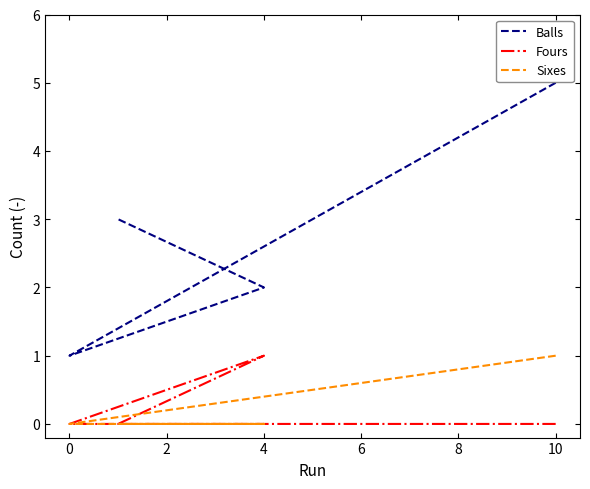

The value of Sixes at 4 is 0. True or false?

True